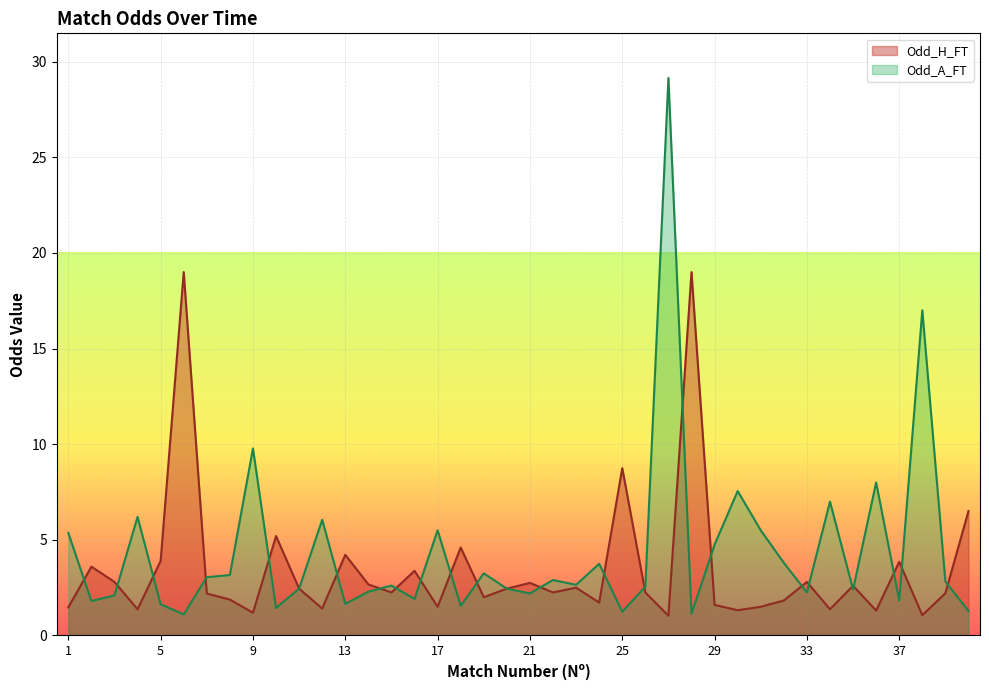

Reading left to right, list all the values displayed in this chart.

Odd_H_FT: 1=1.5	2=3.6	3=2.8	4=1.4	5=3.9	6=19.0	7=2.2	8=1.9	9=1.2	10=5.2	11=2.5	12=1.4	13=4.2	14=2.7	15=2.2	16=3.4	17=1.5	18=4.6	19=2.0	20=2.5	21=2.8	22=2.2	23=2.5	24=1.7	25=8.8	26=2.2	27=1.0	28=19.0	29=1.6	30=1.3	31=1.5	32=1.8	33=2.8	34=1.4	35=2.6	36=1.3	37=3.9	38=1.1	39=2.2	40=6.5
Odd_A_FT: 1=5.4	2=1.8	3=2.1	4=6.2	5=1.6	6=1.1	7=3.0	8=3.2	9=9.8	10=1.4	11=2.5	12=6.0	13=1.6	14=2.3	15=2.6	16=1.9	17=5.5	18=1.6	19=3.2	20=2.5	21=2.2	22=2.9	23=2.6	24=3.8	25=1.2	26=2.5	27=29.1	28=1.1	29=4.8	30=7.5	31=5.5	32=3.8	33=2.2	34=7.0	35=2.4	36=8.0	37=1.8	38=17.0	39=2.8	40=1.3